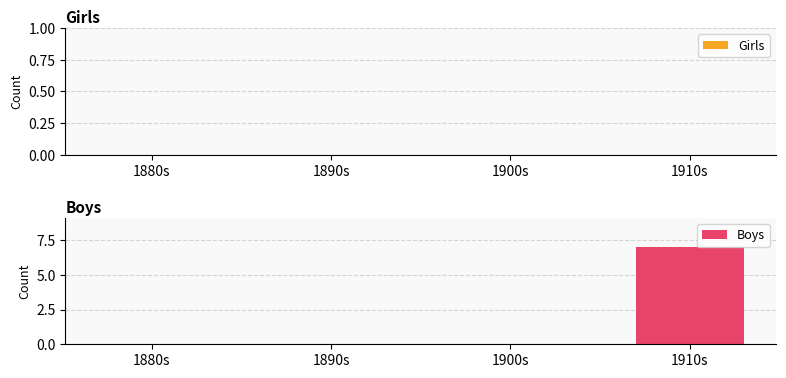

What is the greatest value displayed?

7